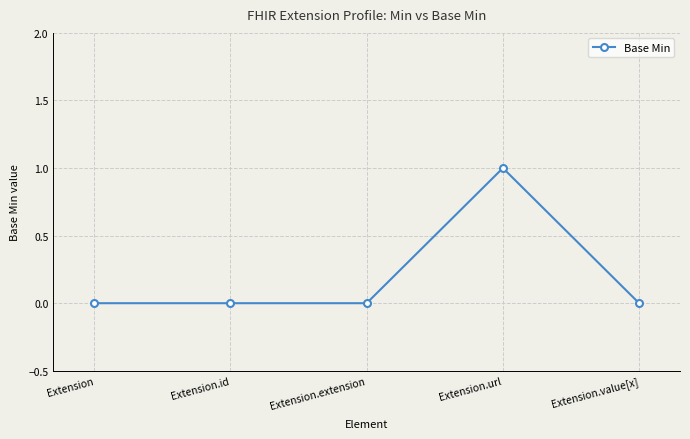

Between Extension.id and Extension.url, which is larger?

Extension.url